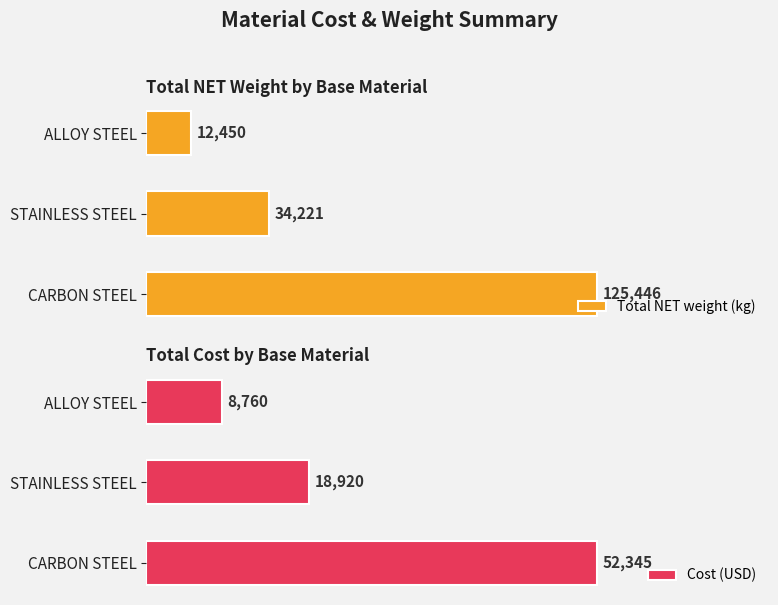

At 0, list the series in order from smallest to largest.

Cost (USD), Total NET weight (kg)